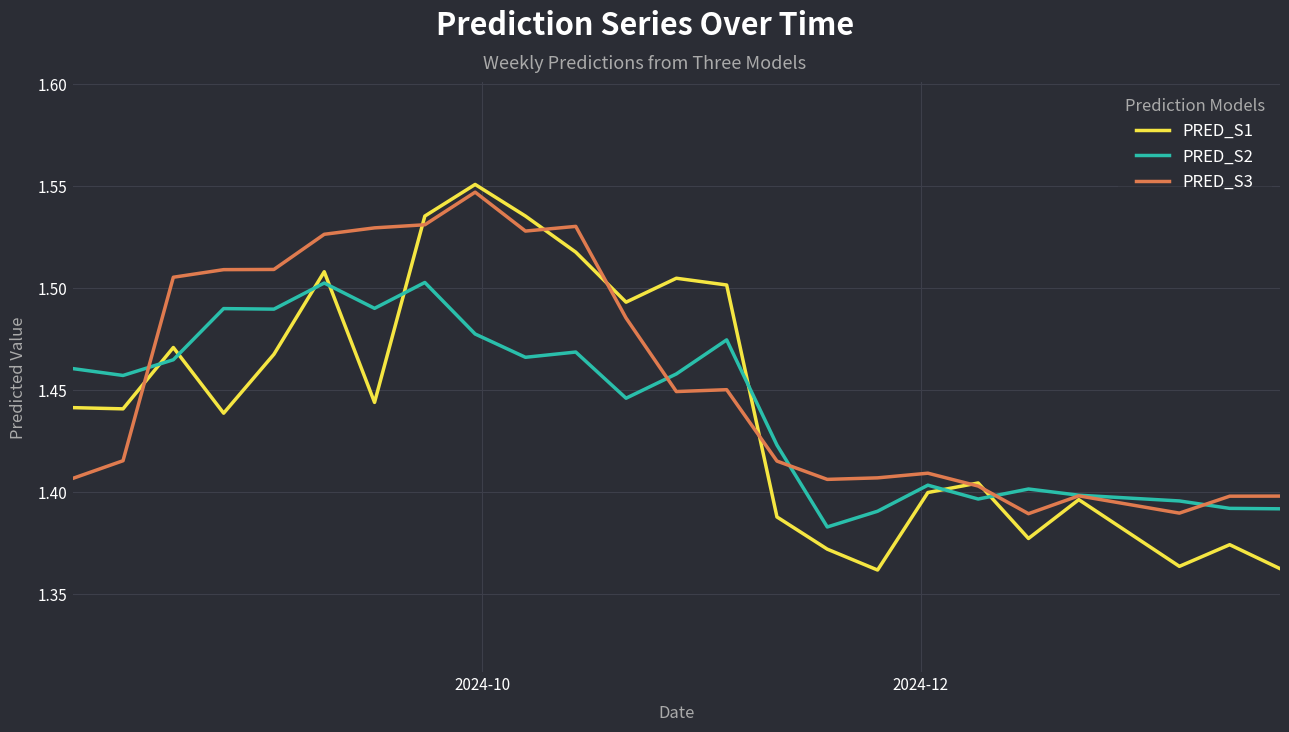

Which series has the widest spread of values?

PRED_S1